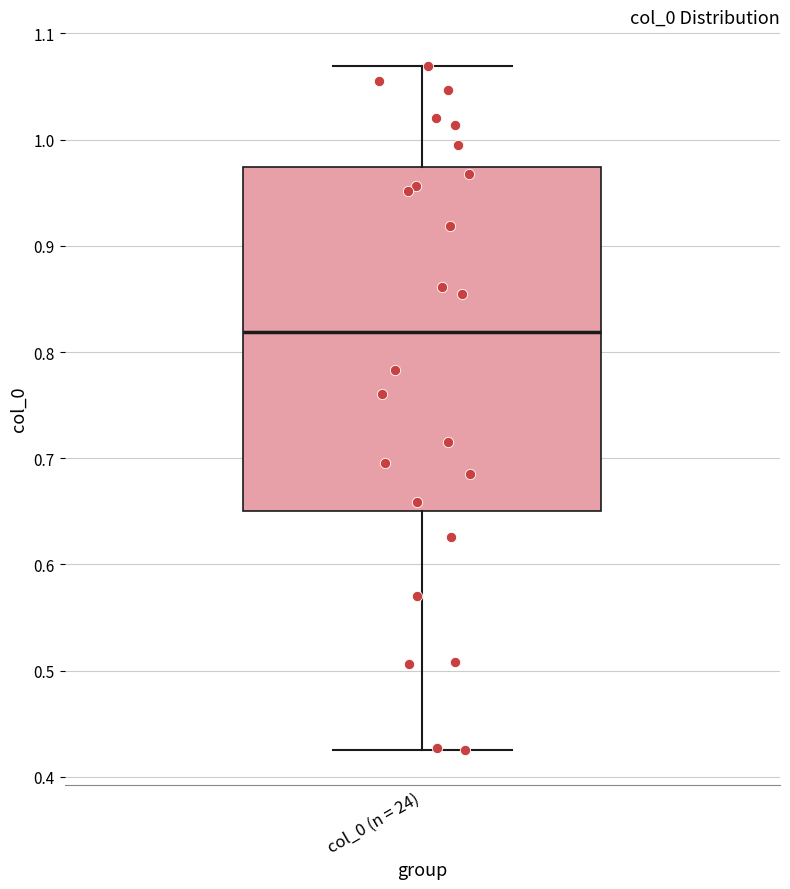

Where does the lower whisker of the box for col_0 (n = 24) end on the y-axis? The values are not printed on the chart, so give them approximately, as read against the axis.

0.42